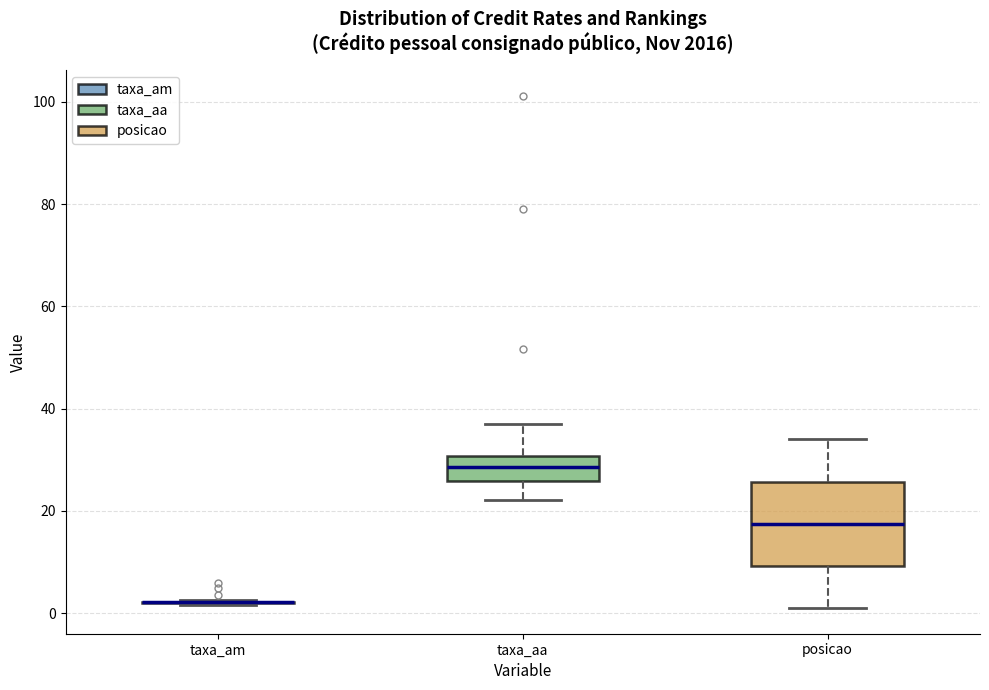

Comparing the boxes themselves (not the whiskers), which one is the tallest?

posicao